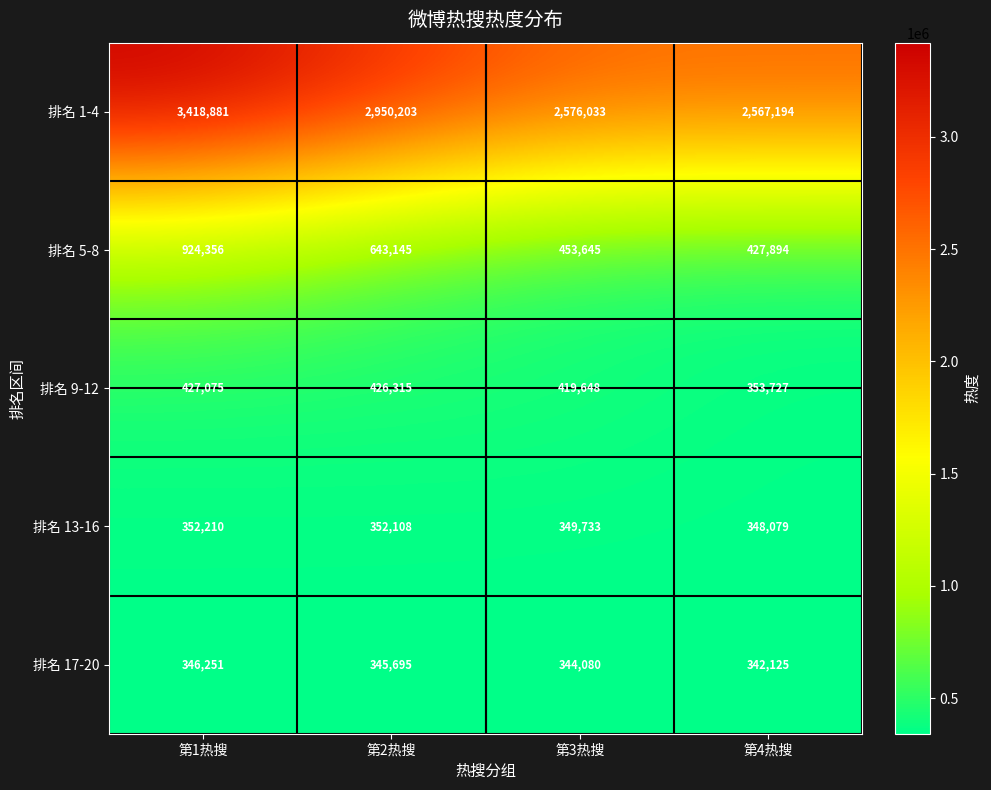

What is the total value across all series at 第4热搜?

4039019